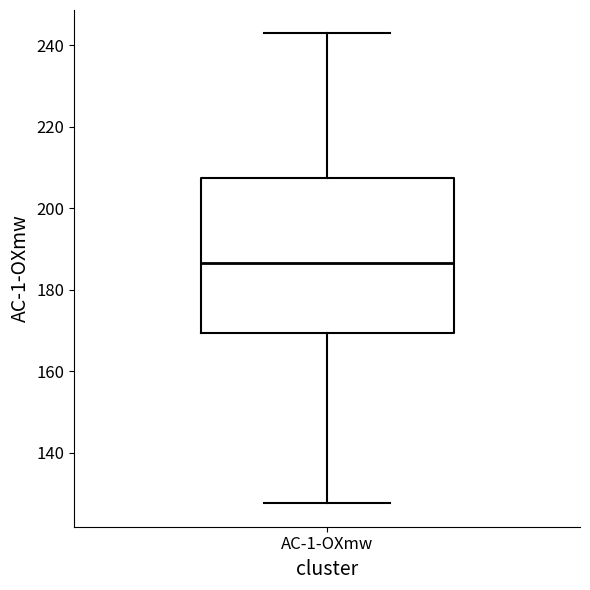

Where is the lower edge of the box for AC-1-OXmw on the y-axis? The values are not printed on the chart, so give them approximately, as read against the axis.

170